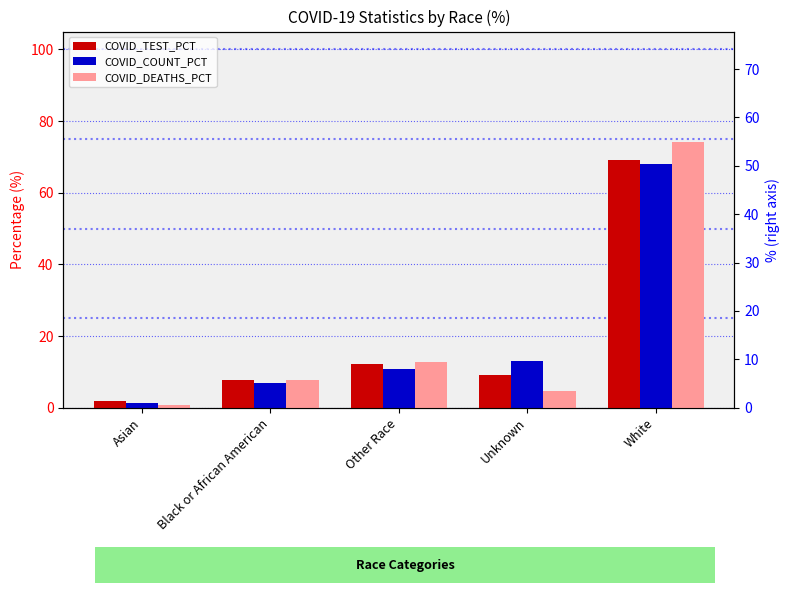

Rank the series by their average value, from highest to lowest.

COVID_COUNT_PCT, COVID_DEATHS_PCT, COVID_TEST_PCT